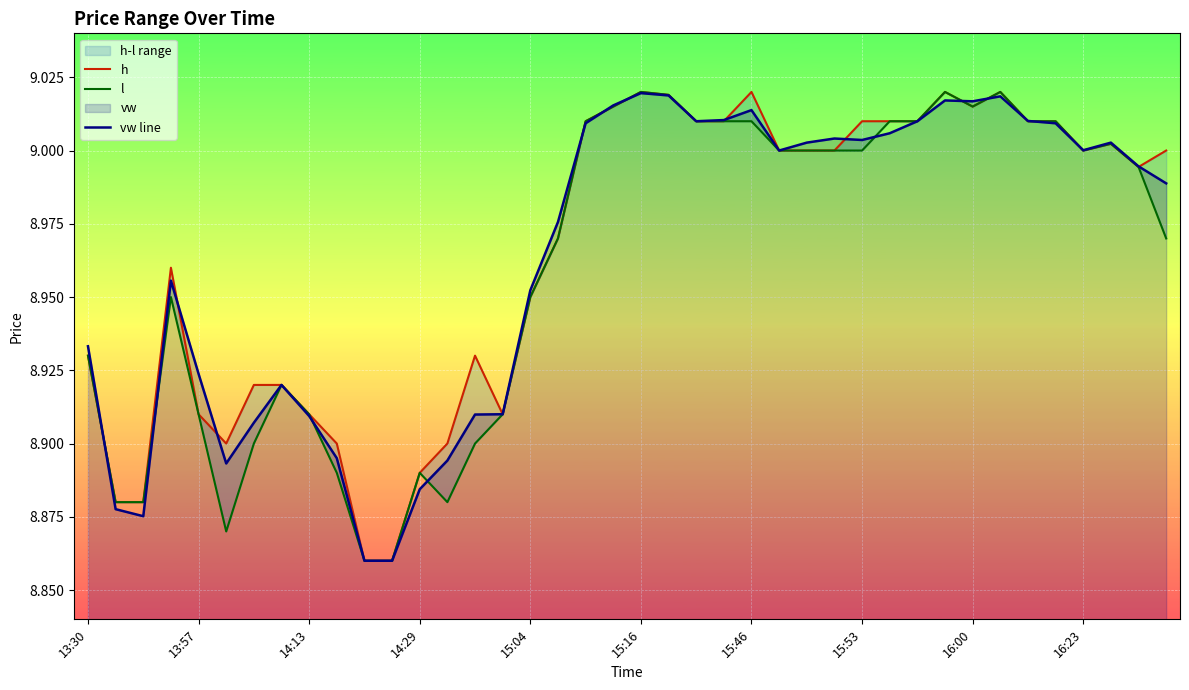

How many values in the h series are below 9?

19